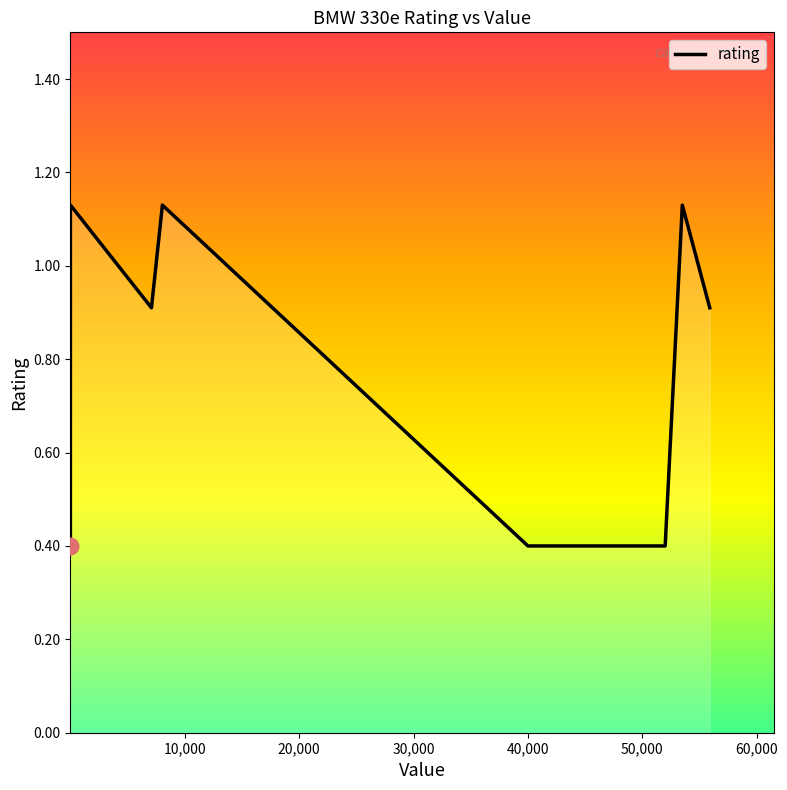

True or false: there are more than 2 points higher than both neighbors.

False